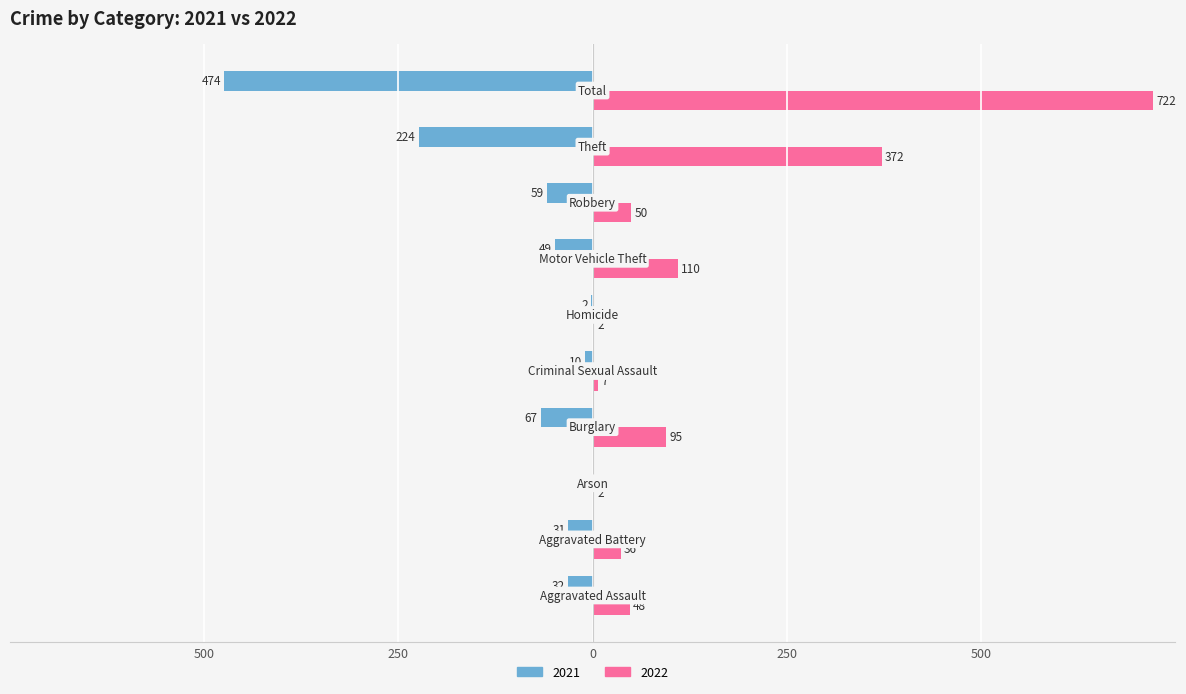

What are all the series names shown in the legend?

2021, 2022